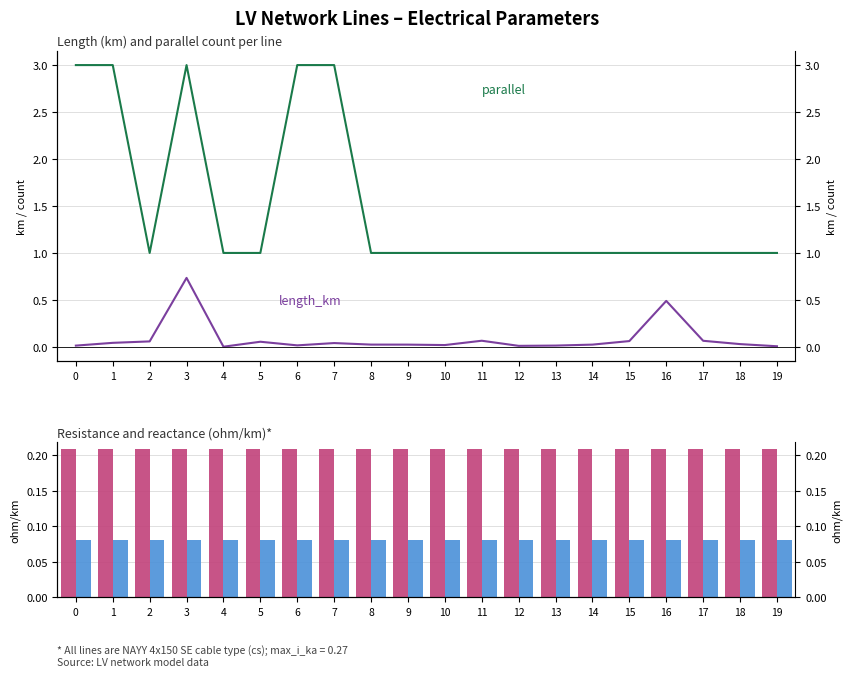

What value does the r_ohm_per_km series have at 8?

0.2